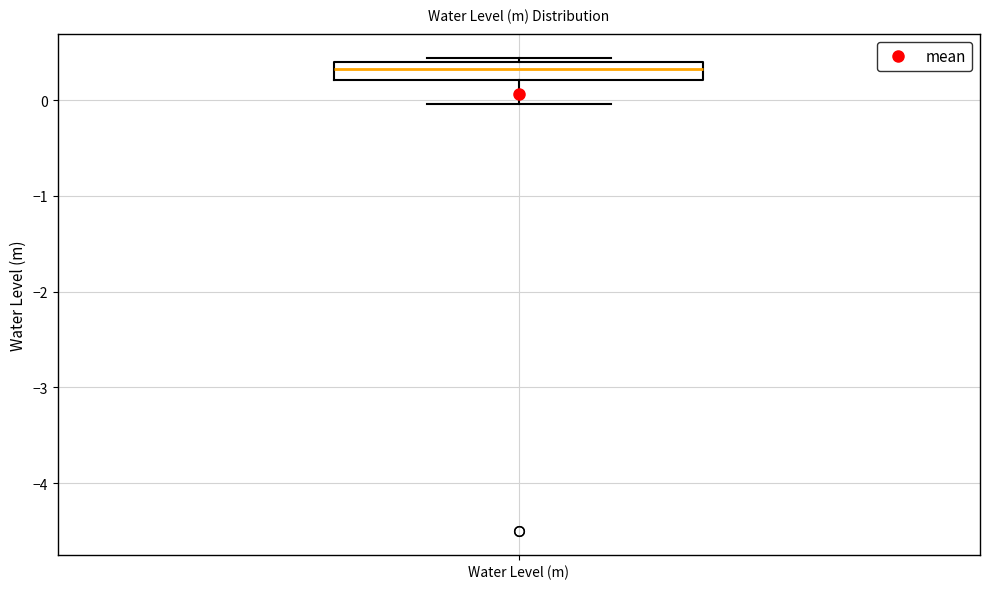

Transcribe this box plot: give where the median line is, the range the box spans, and where the two whiskers end, as read against the y-axis. The values are not printed on the chart, so give them approximately, as read against the axis.

median 0.3, box 0.2 to 0.4, whiskers 0.0 to 0.4 (just above the box's upper edge)